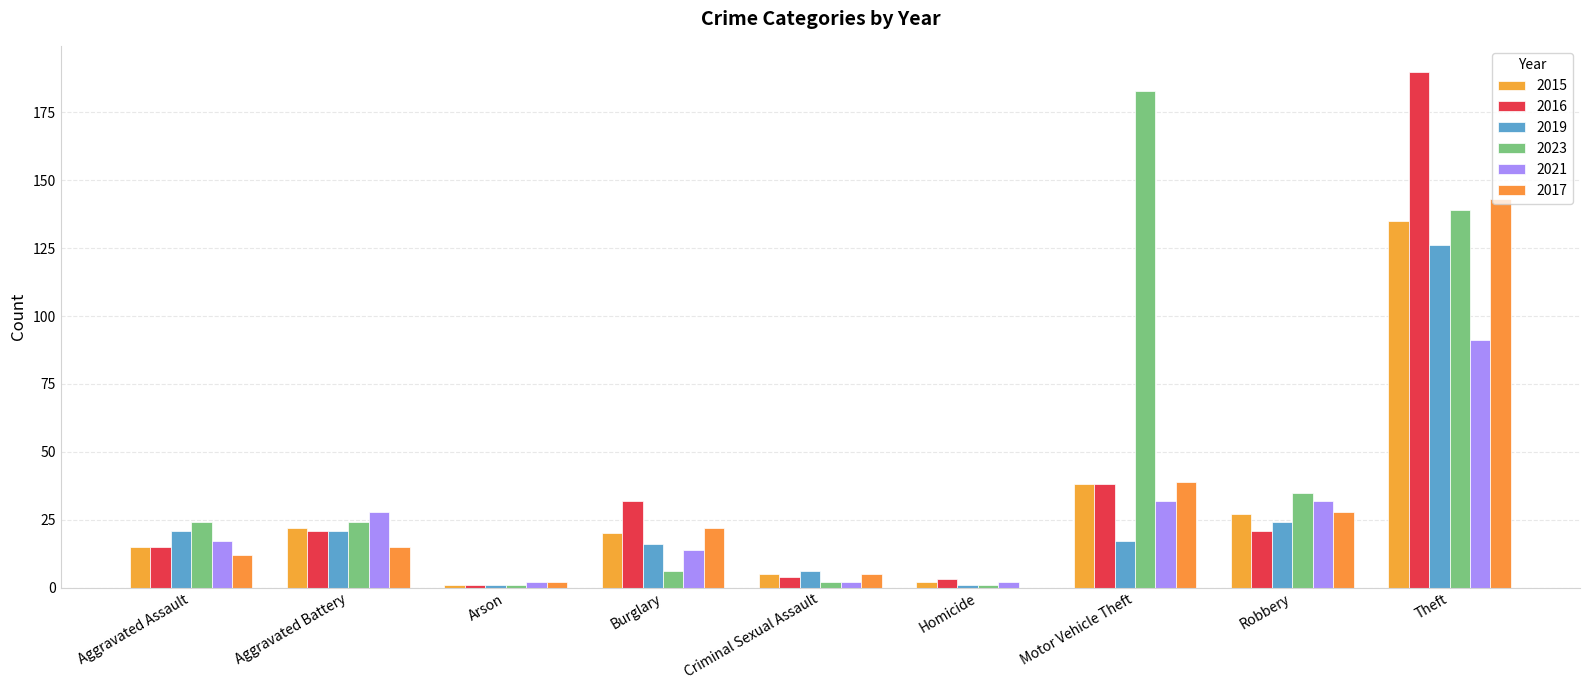

Are the bars grouped side by side (vs. stacked)?

Yes